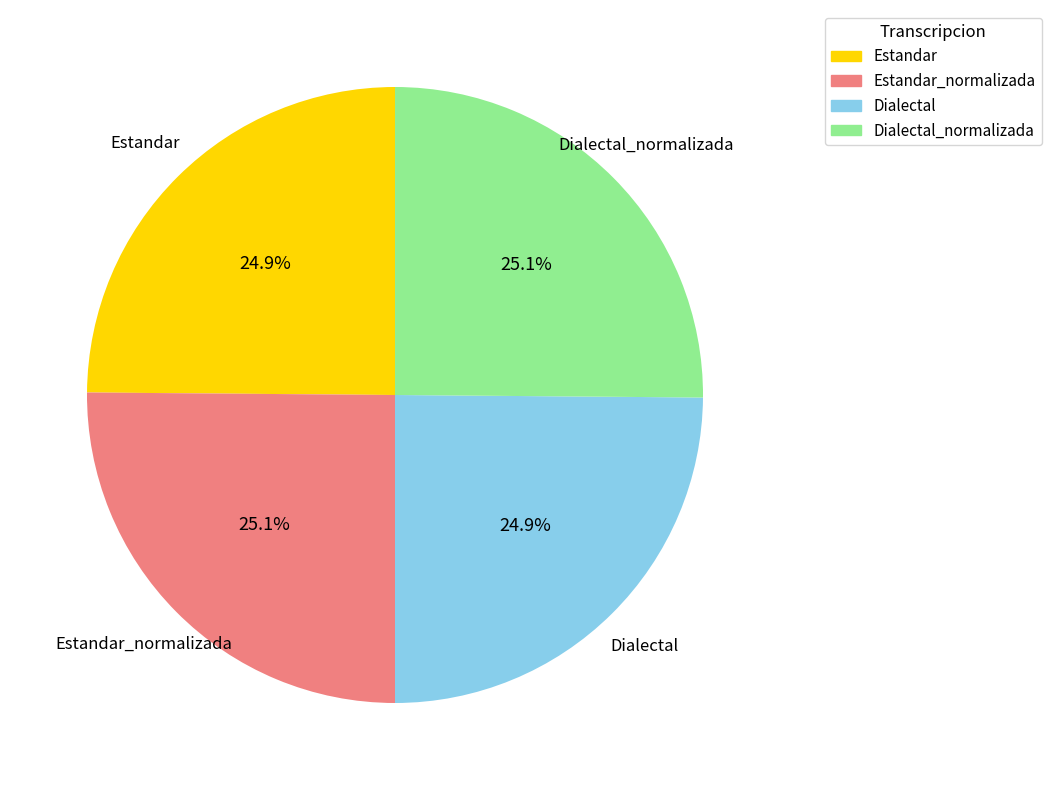

Is there any slice that represents more than half of the pie?

No